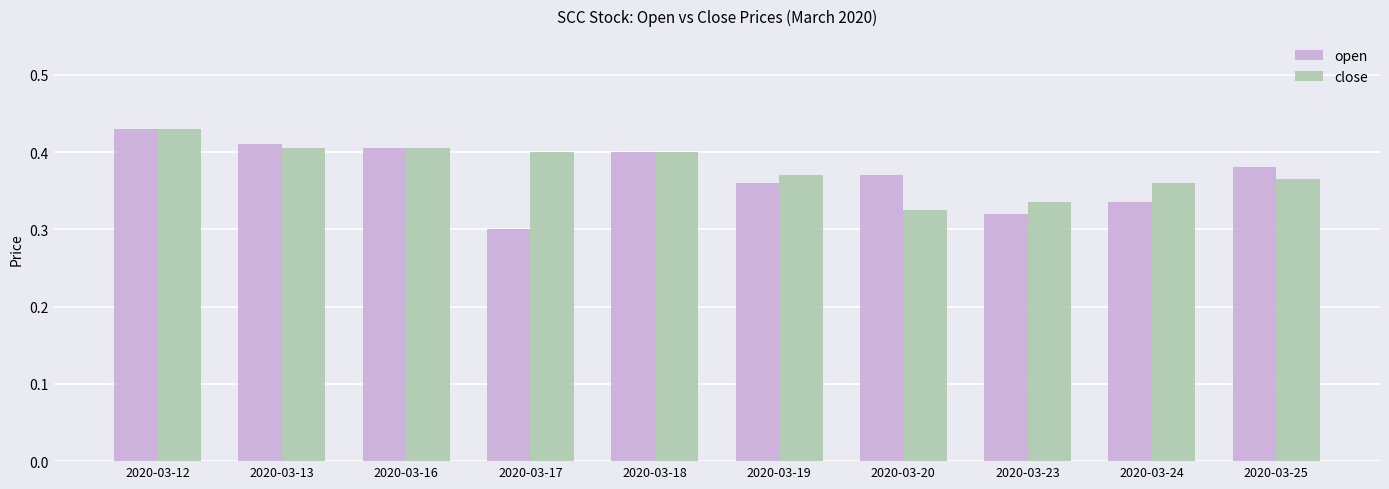

The close series shows 0.5 at 2020-03-24. True or false?

False